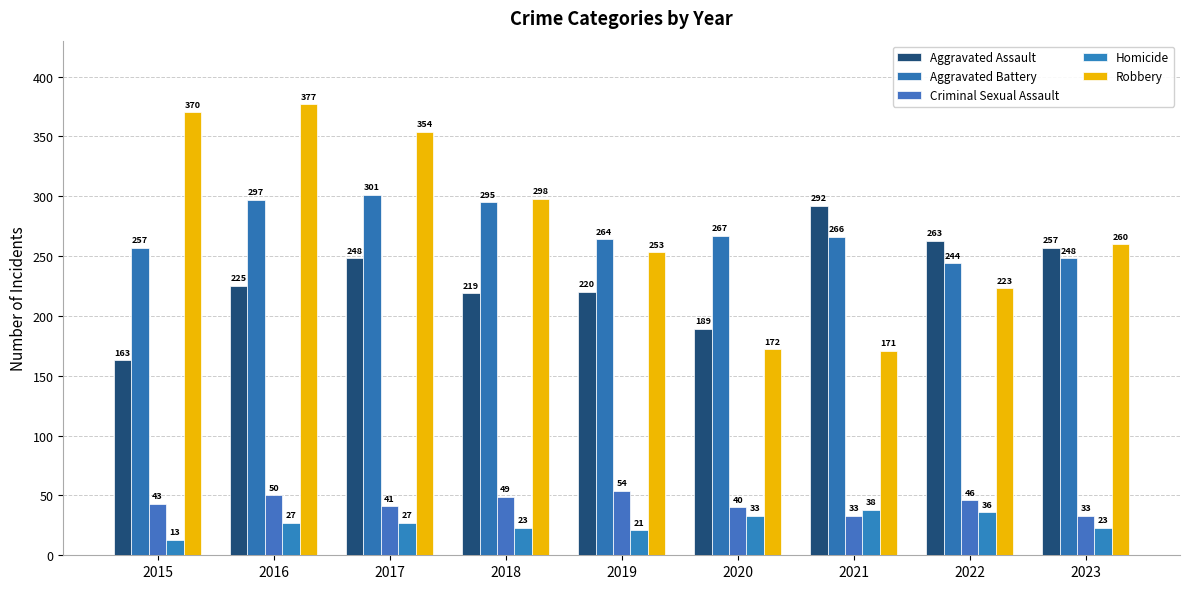

What is the spread (max minus min) of values at 2020?

234